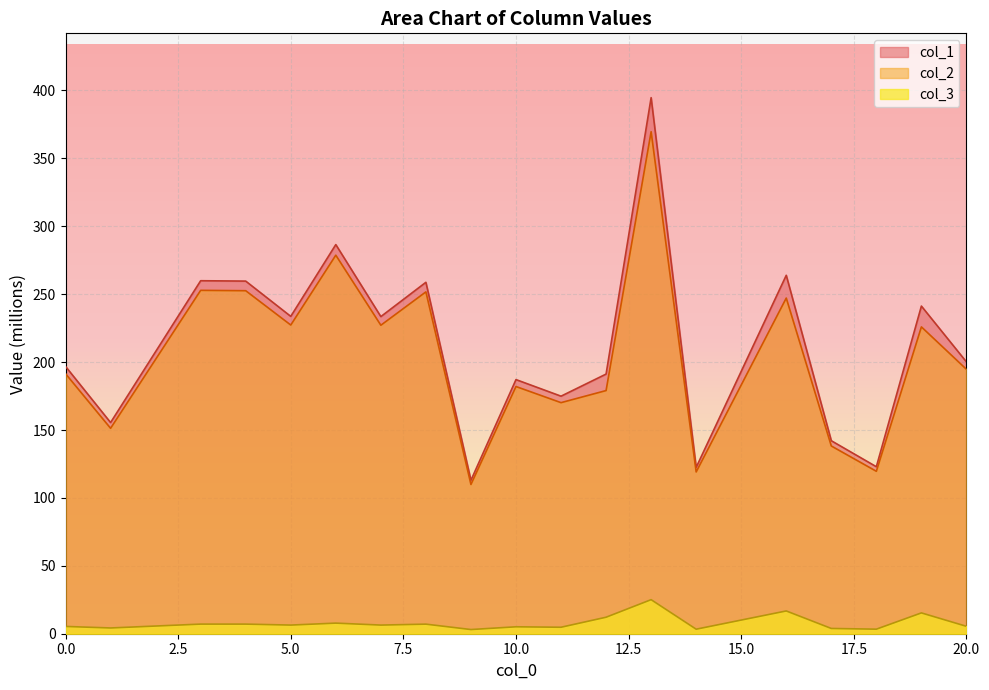

Which has a higher value, 9 or 10?

10